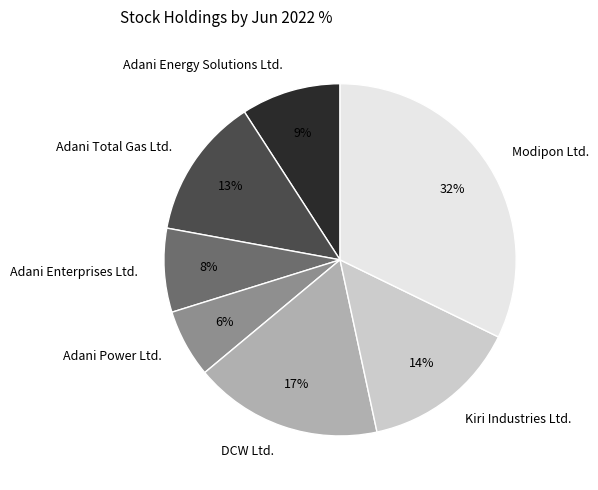

To the nearest percent, what percentage of the pie is Adani Power Ltd.?

6%